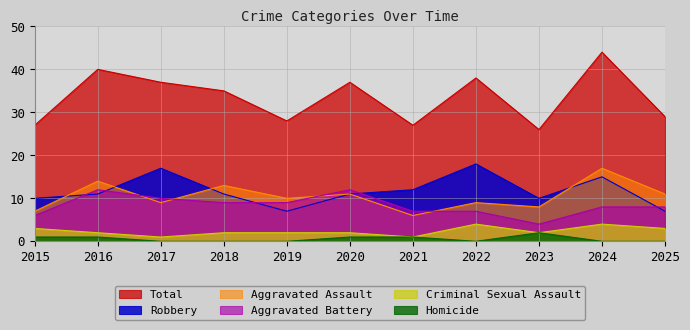

What is the value of the Aggravated Assault point at the 8th from the left?

9